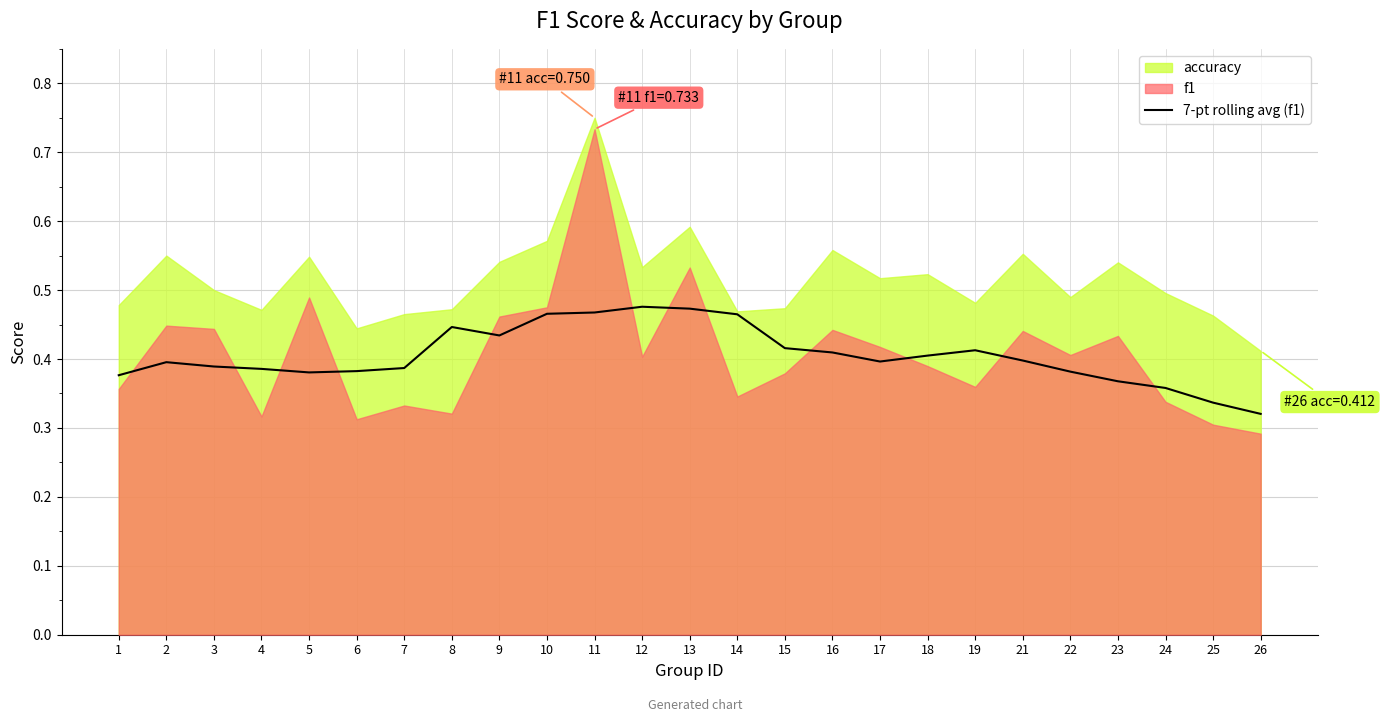

How many lines are shown in the chart?

1